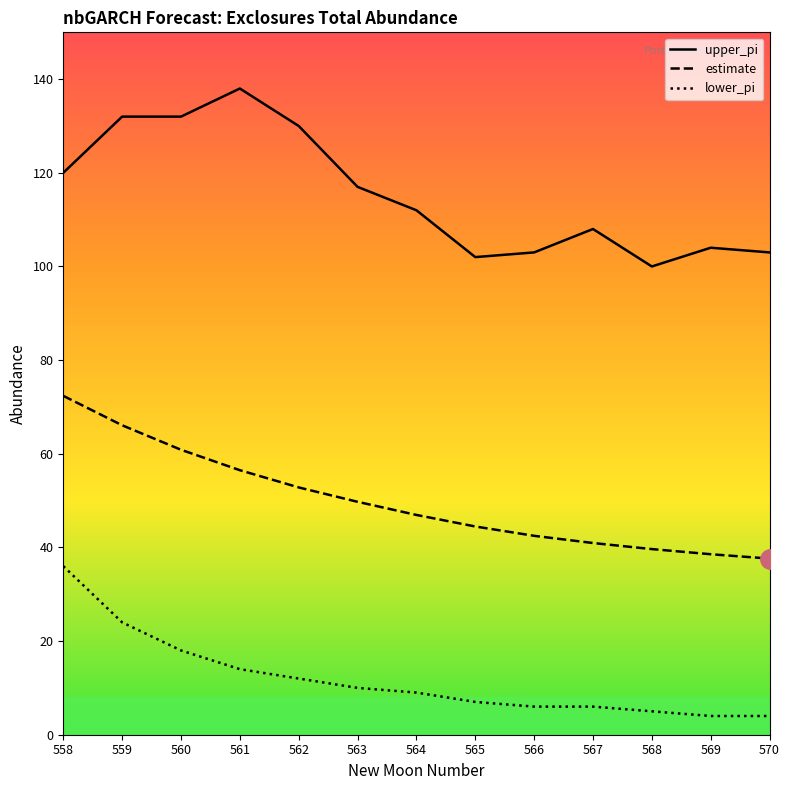

Is this an area chart (filled region under the line)?

No